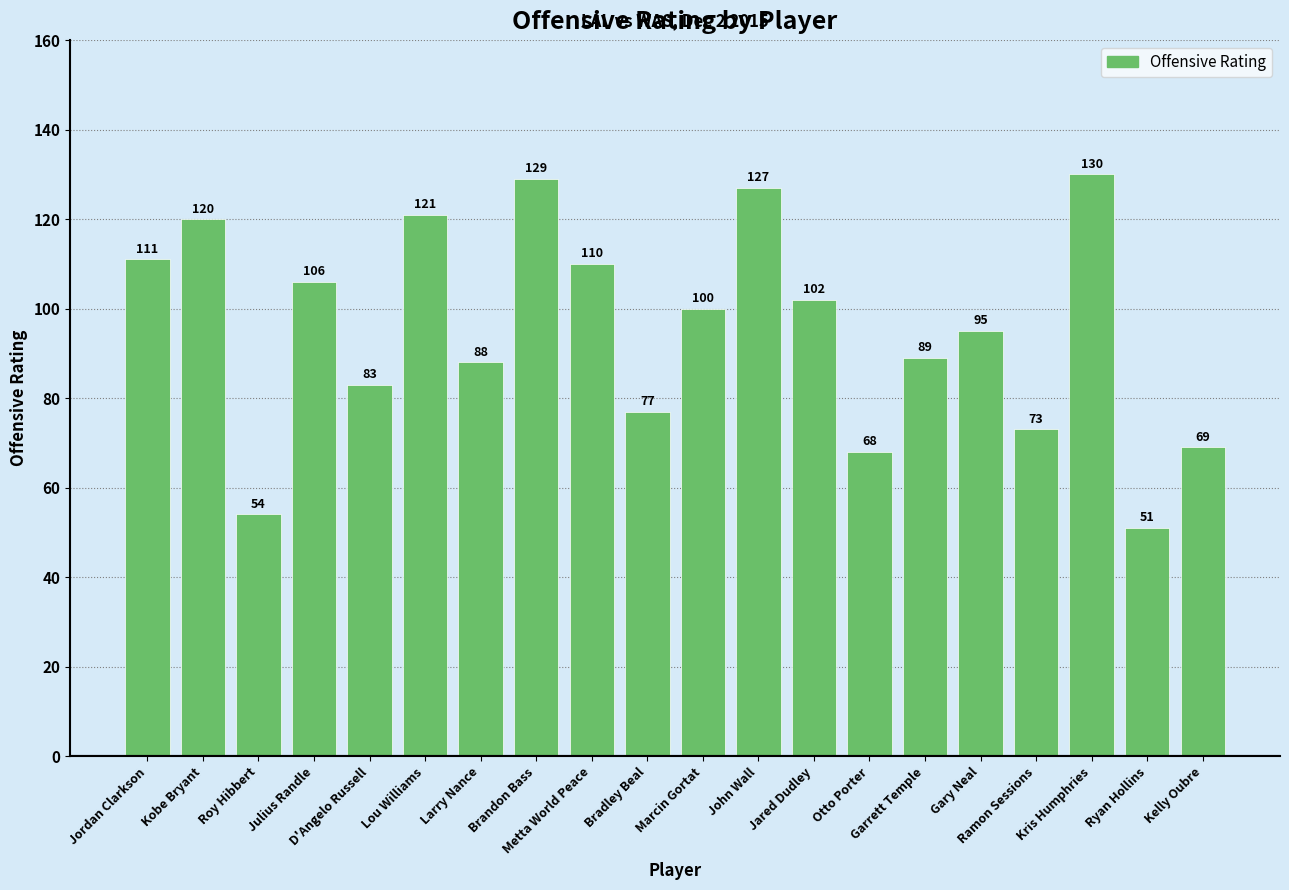

Read the value at D'Angelo Russell, to the nearest 5.

85